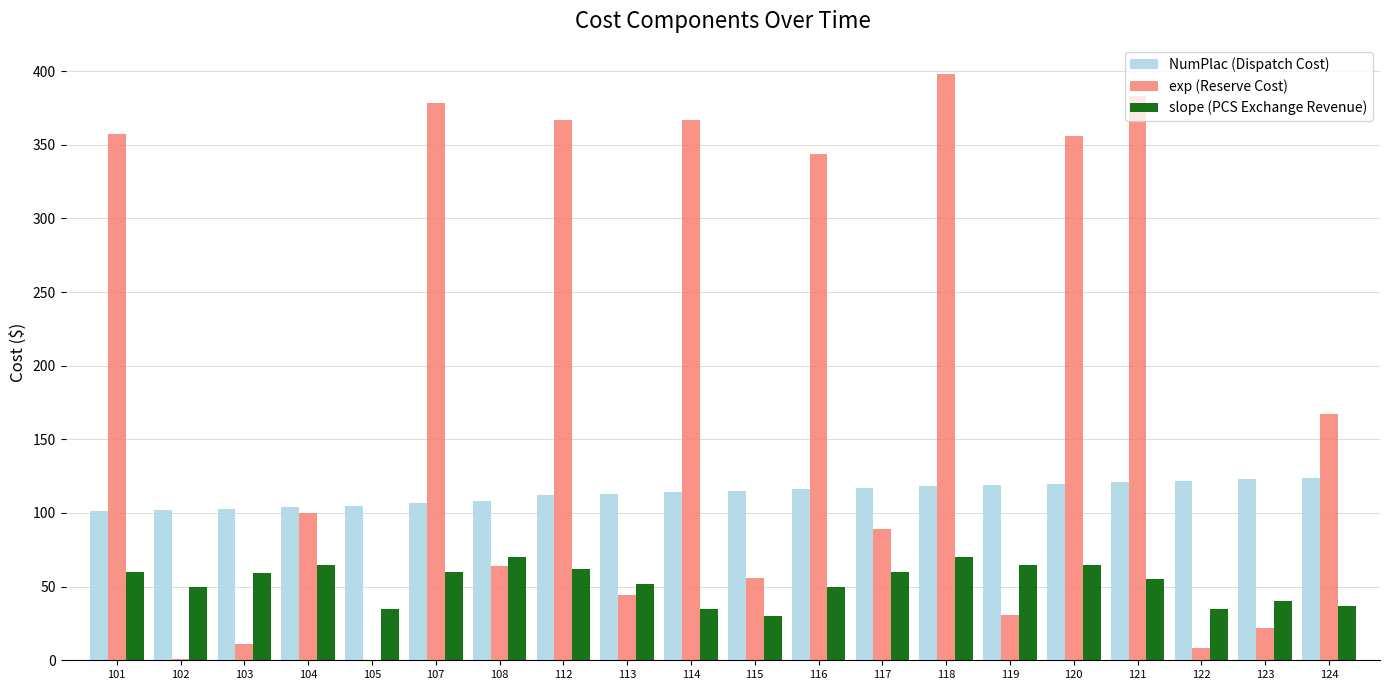

Between 112 and 113, which series saw the biggest shift?

exp (Reserve Cost)